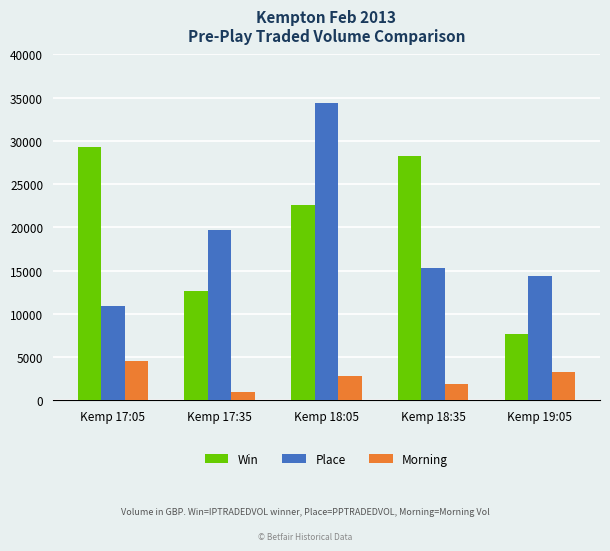

What is the difference between the maximum and minimum values in the Win series?

21679.9